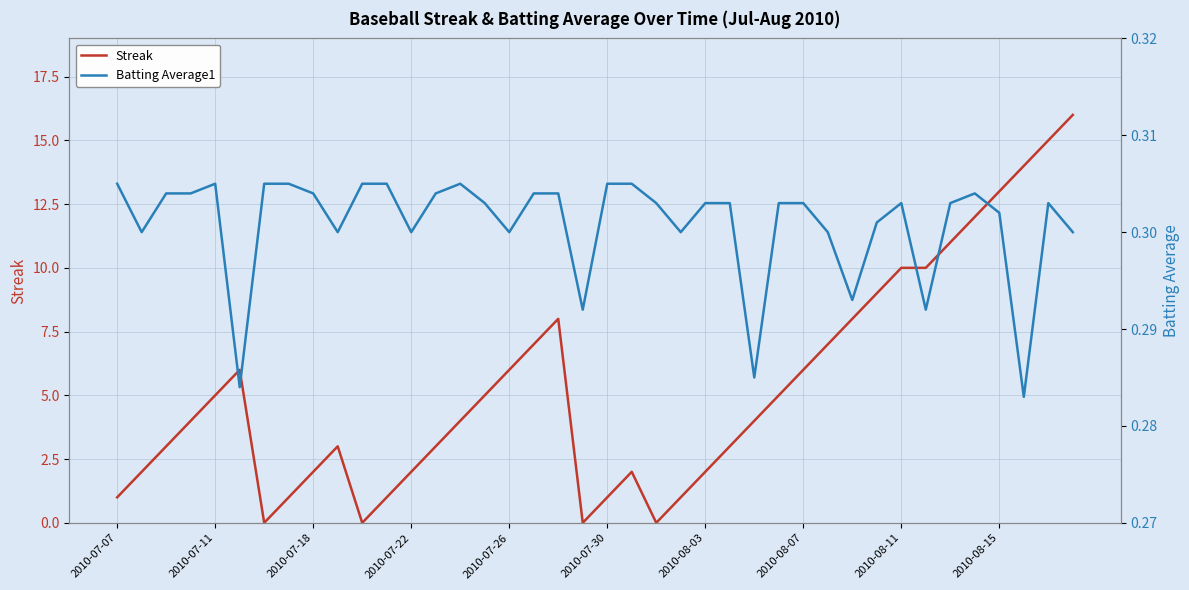

Which series has the largest total across all categories?

Streak